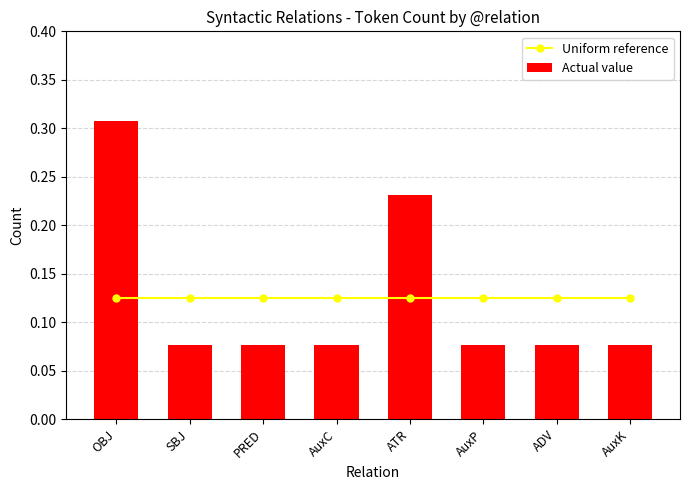

The Uniform reference series shows 0.1 at AuxP. True or false?

True